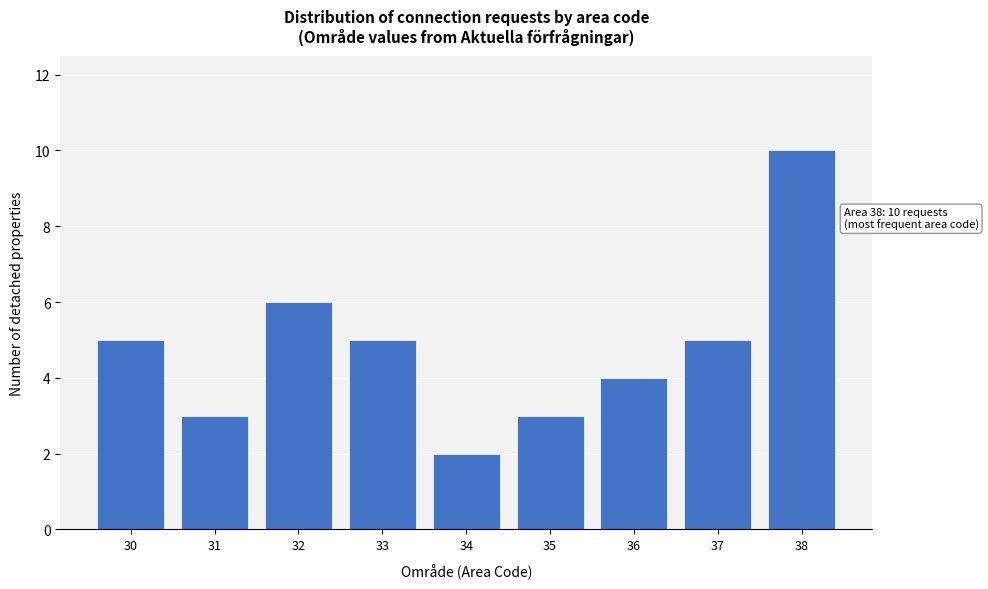

Reading left to right, extract all data points from this chart.

30=5	31=3	32=6	33=5	34=2	35=3	36=4	37=5	38=10